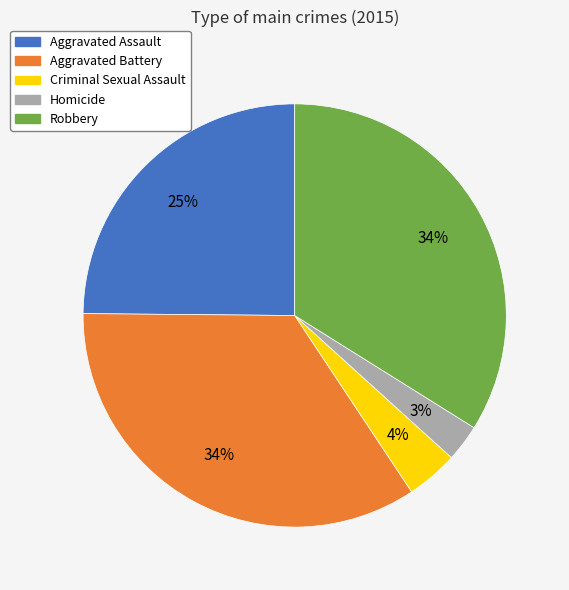

Does any single category account for the majority?

No